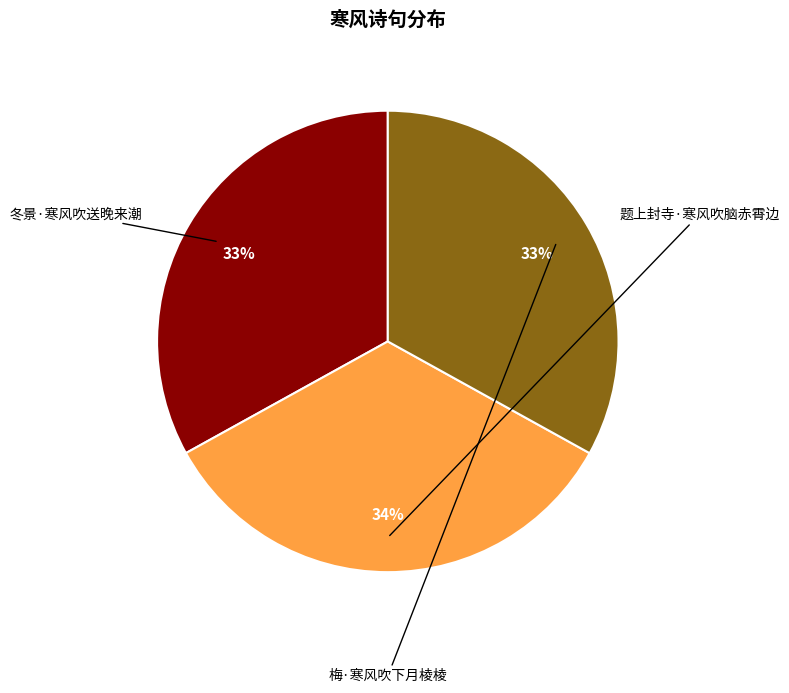

Is there a majority slice in this chart?

No